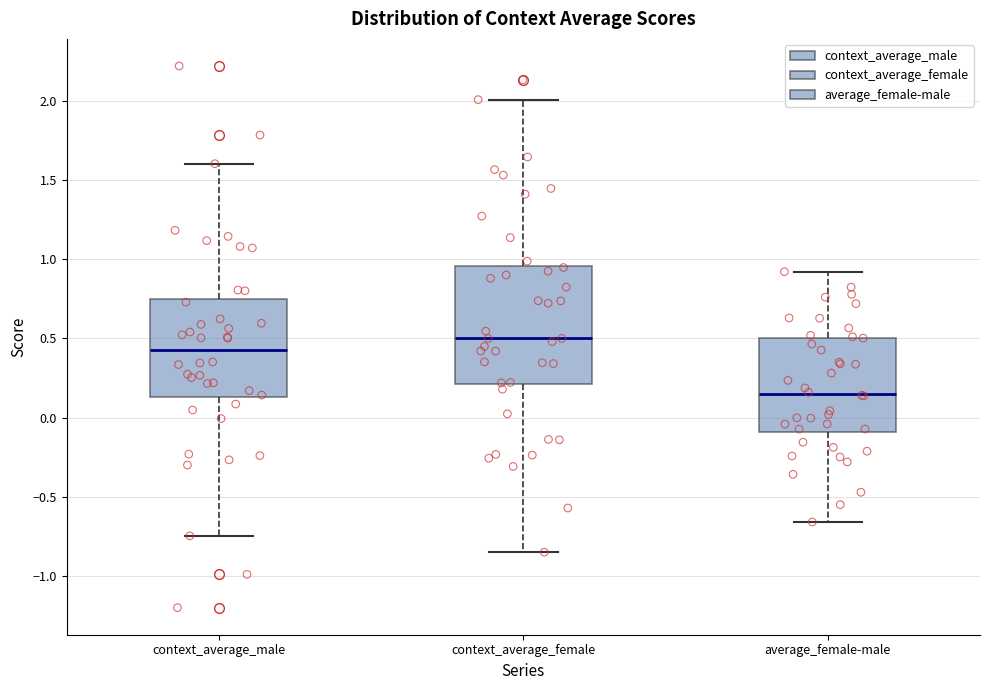

Which box has the lowest median line?

average_female-male